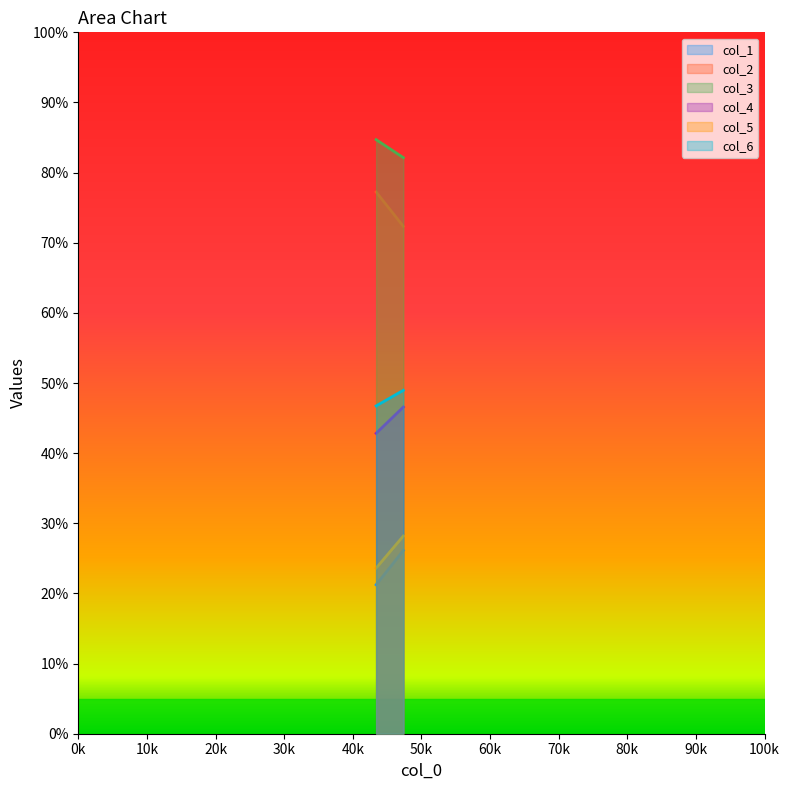

Does the chart display data point markers on the line(s)?

No